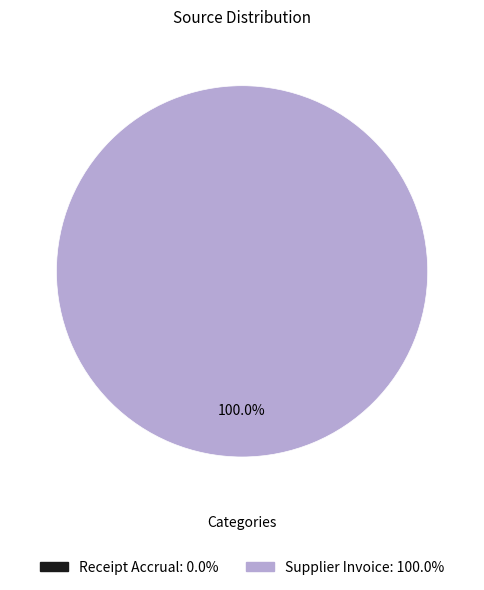

What is the total percentage of Supplier Invoice and Receipt Accrual?

100.0%